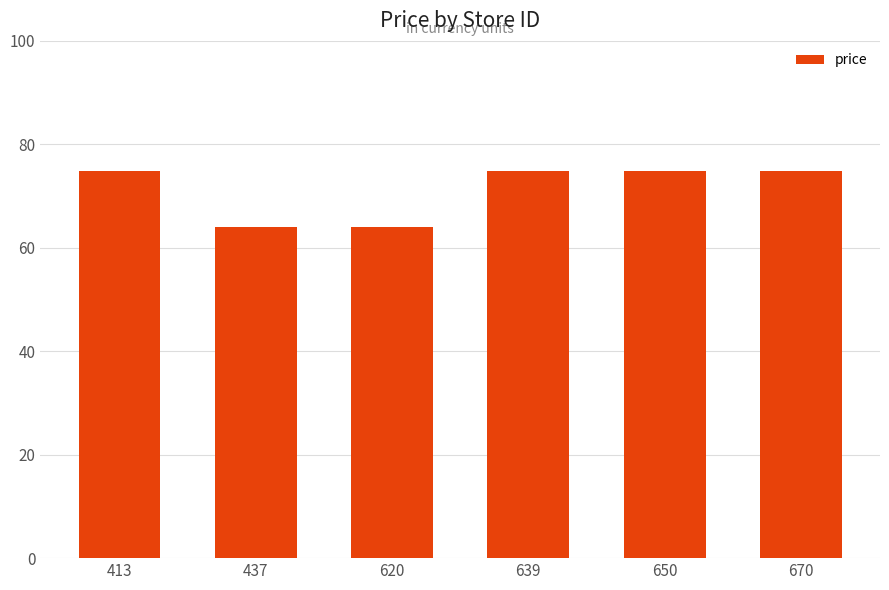

What is the minimum value shown in the chart?

64.0